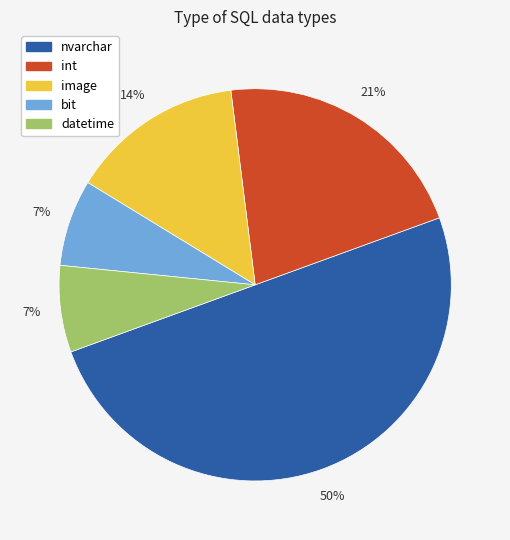

Does image represent more than half of the total?

No